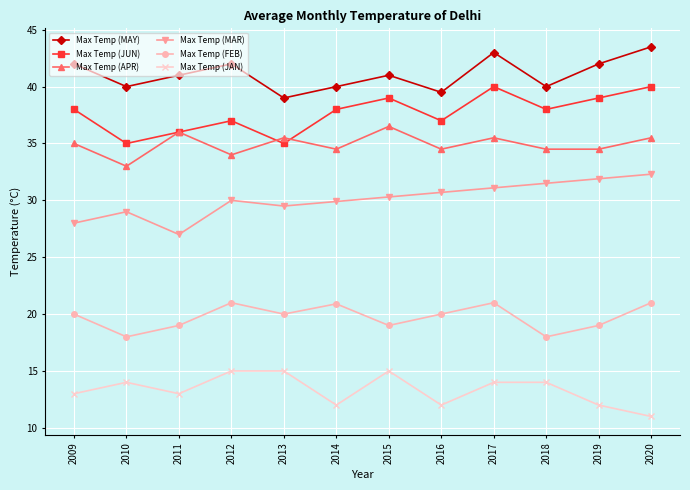

Is it true that Max Temp (MAY) equals 43.5 at 2020?

True